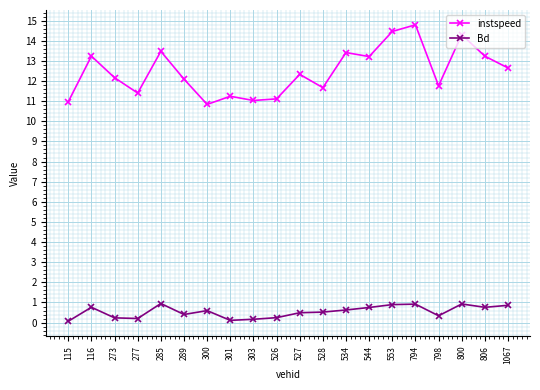

The instspeed series shows 20.6 at 800. True or false?

False